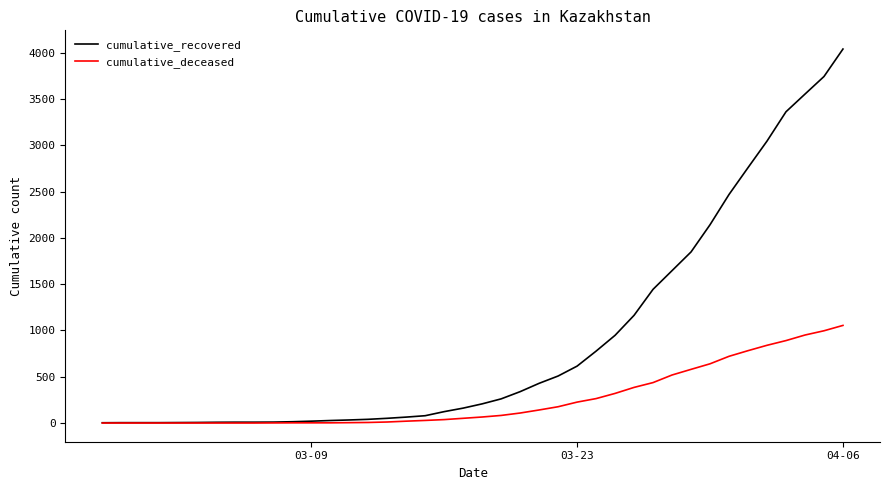

Which series has the largest total across all categories?

cumulative_recovered